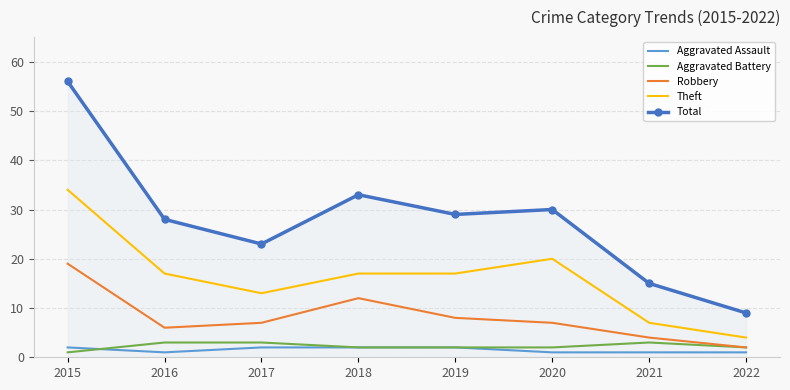

Which series has the largest range (max minus min)?

Total